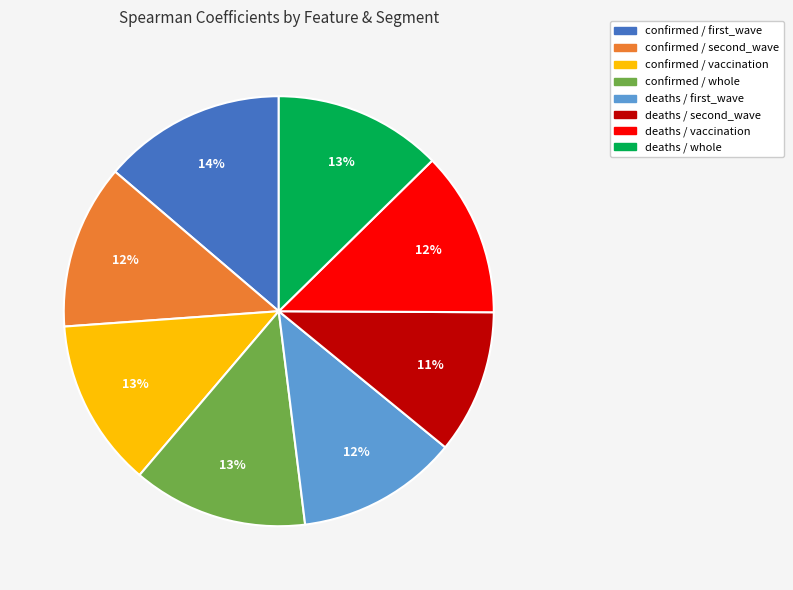

To the nearest percent, what is the average slice percentage?

12%